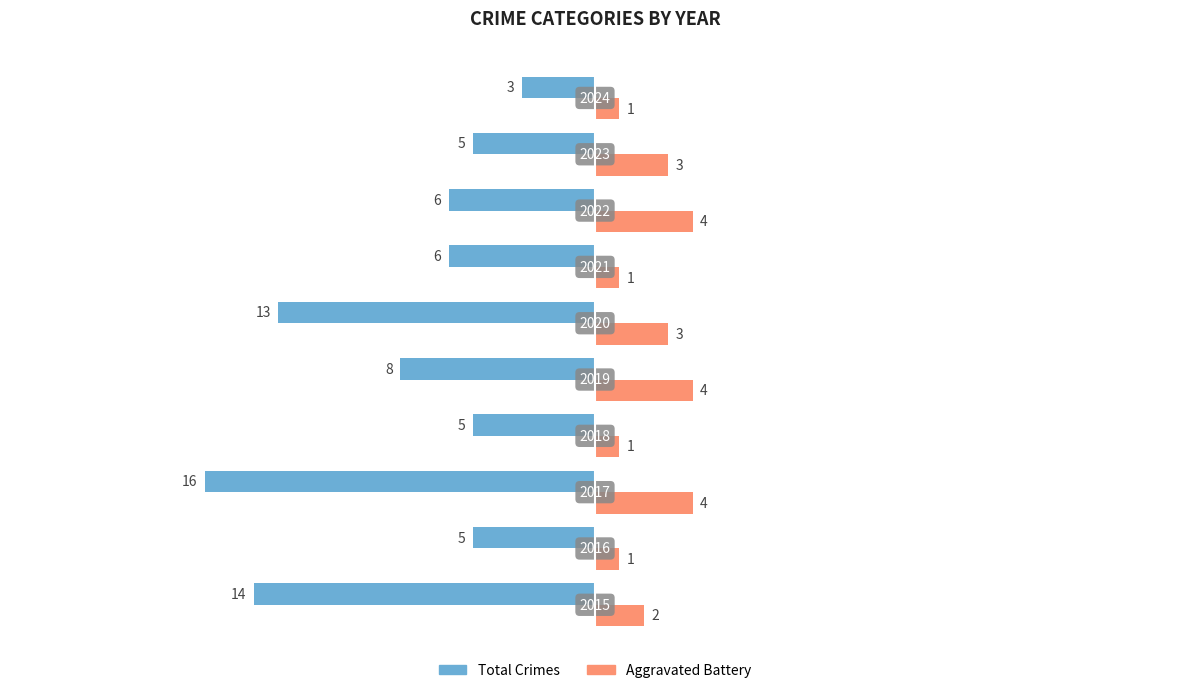

What are all the series names shown in the legend?

Total Crimes, Aggravated Battery